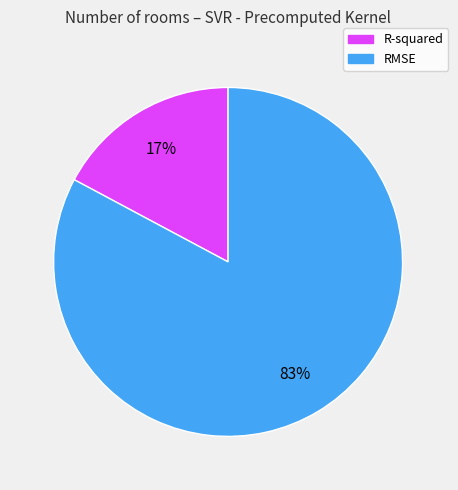

Do RMSE and R-squared together represent more than half of the pie?

Yes